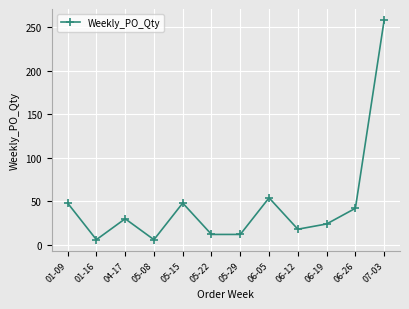

What is the greatest value displayed?

258